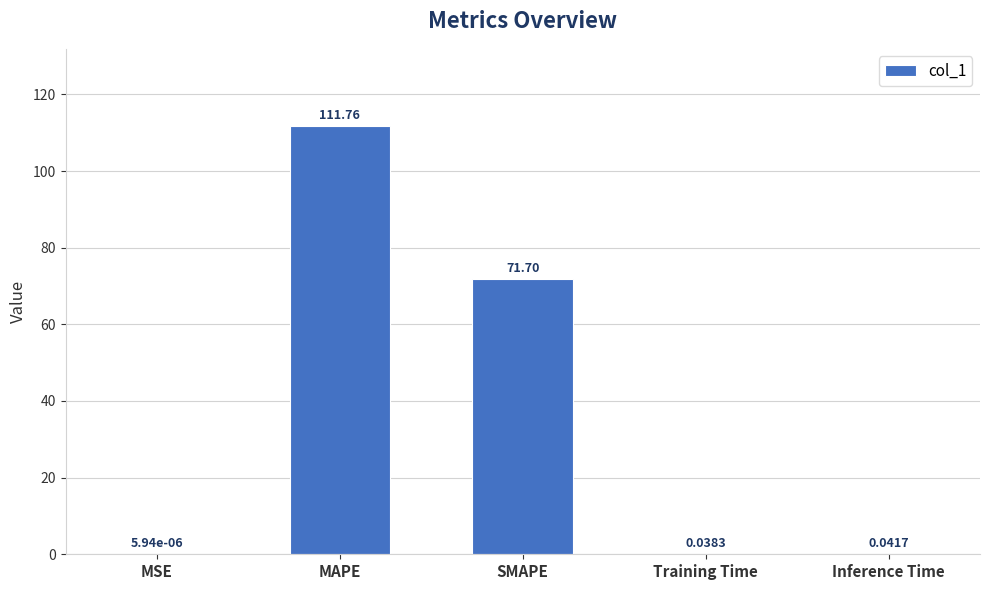

What is the sum of the values at MAPE and SMAPE?

183.5